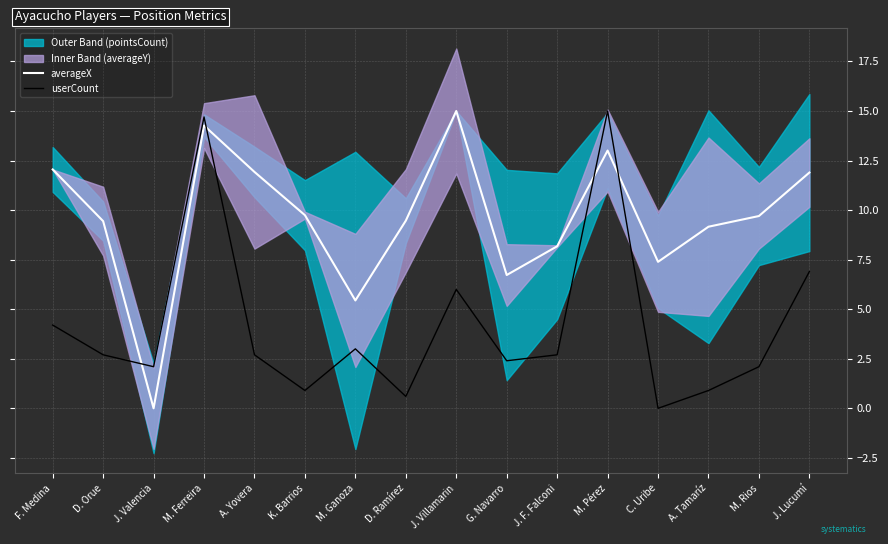

True or false: userCount and averageX intersect in this chart.

True